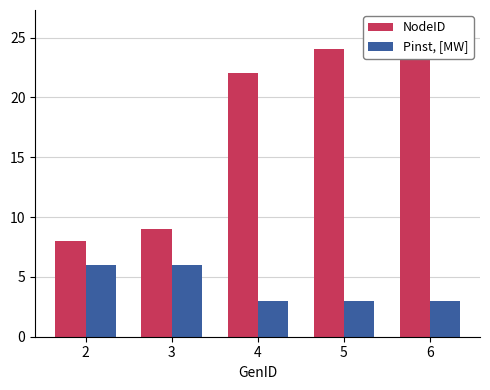

Reading right to left, extract all data points from this chart.

NodeID: 26	24	22	9	8
Pinst, [MW]: 3	3	3	6	6